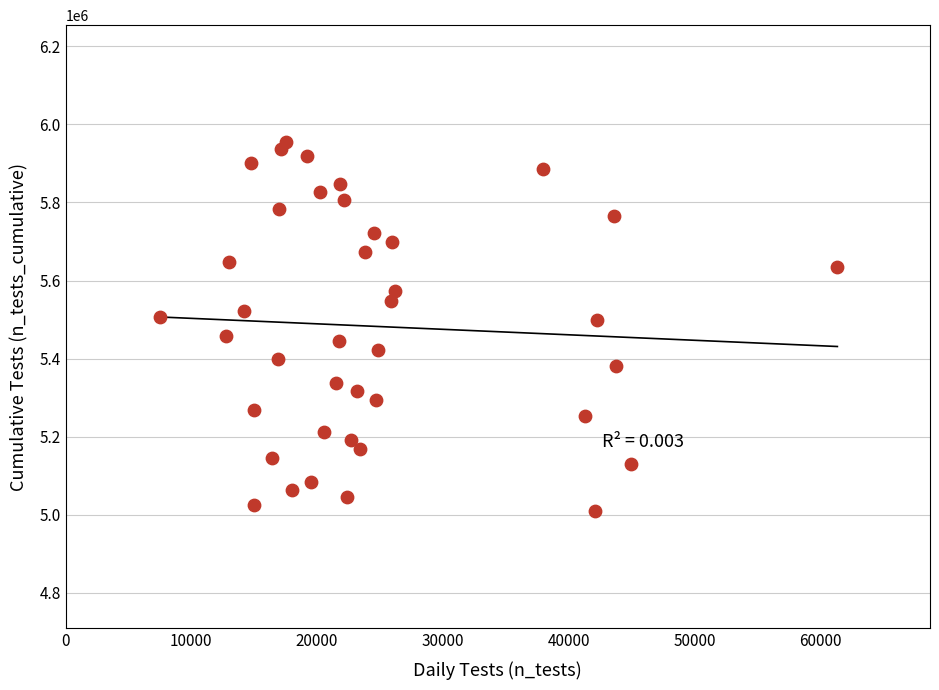

What is the range of X values (max minus min)?

53882